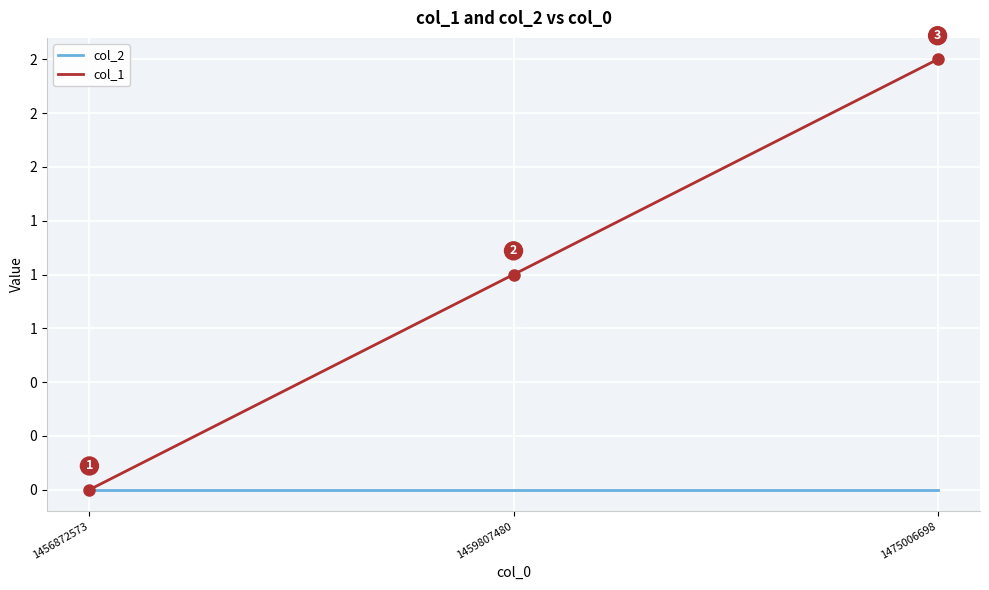

Where is col_2 nearest to the value 0?

1456872573